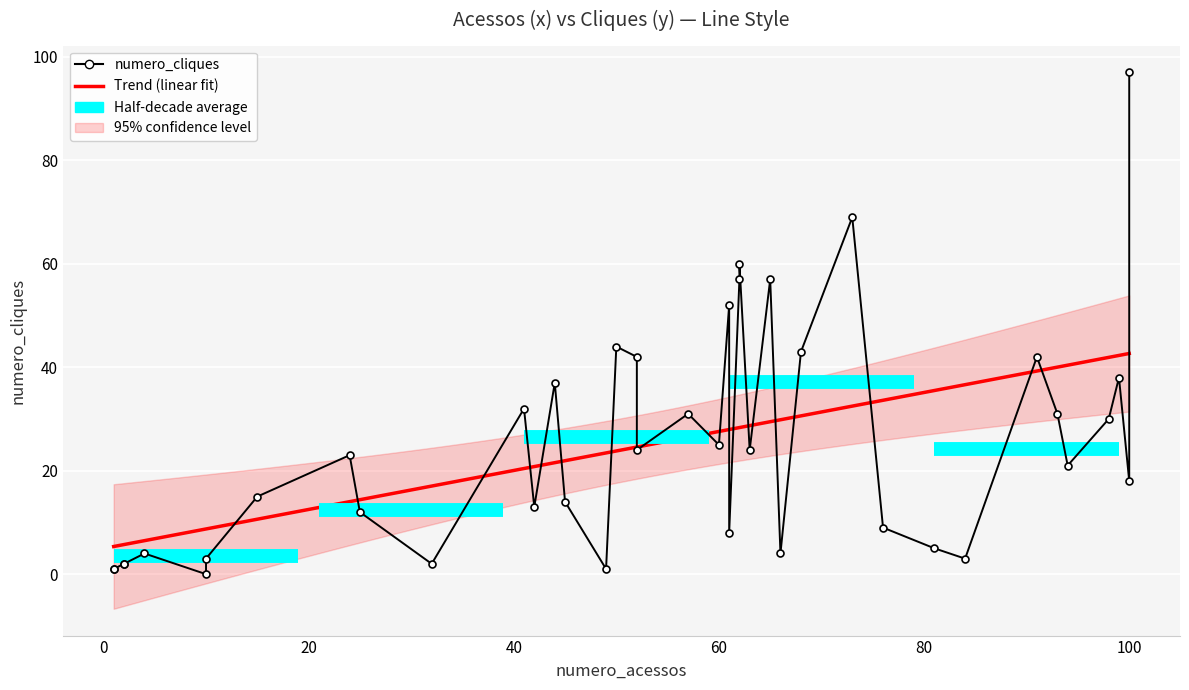

True or false: the data shows 2 at 2.

True